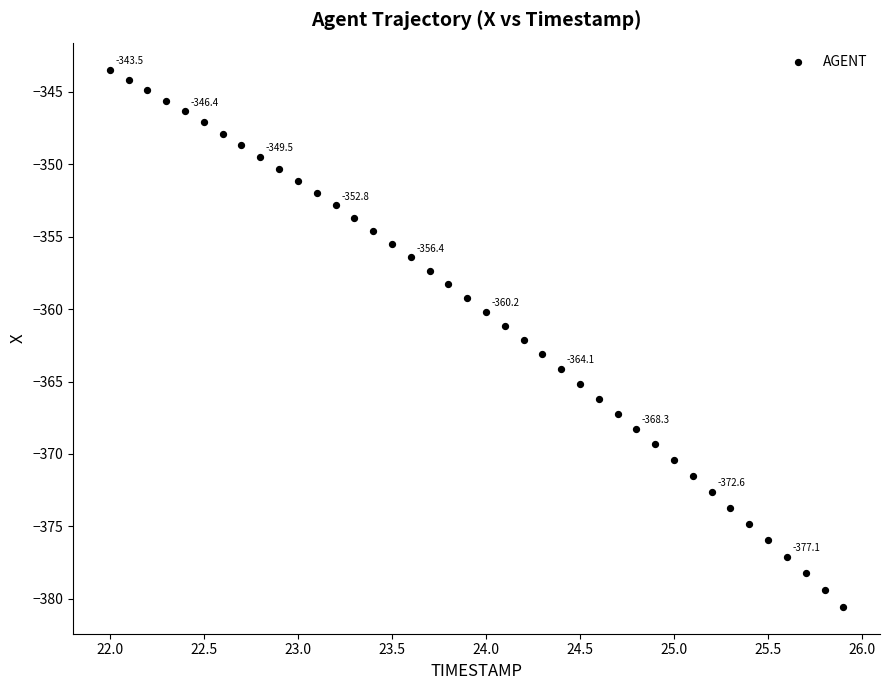

What is the range of X values (max minus min)?

3.9